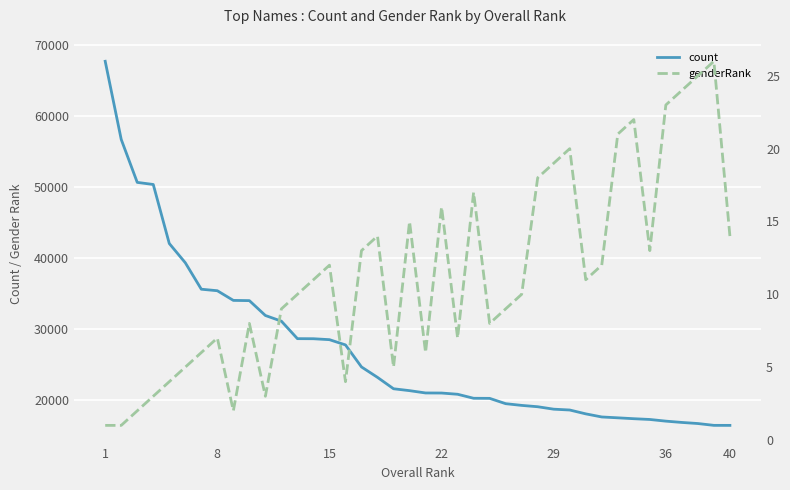

What is the minimum value for count?

16453